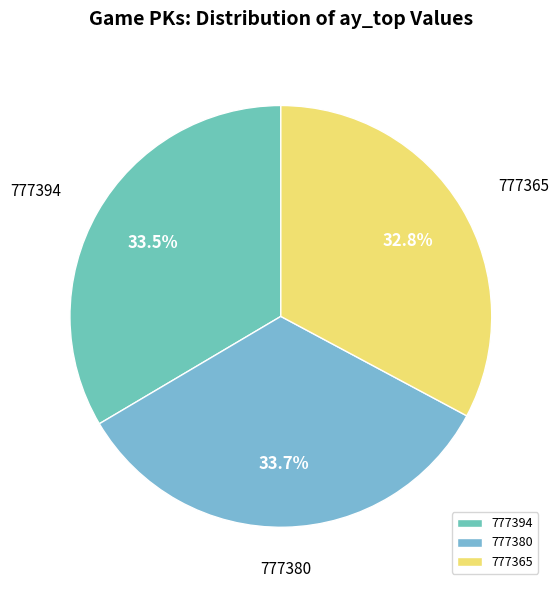

Combined, do 777365 and 777394 account for over 50%?

Yes